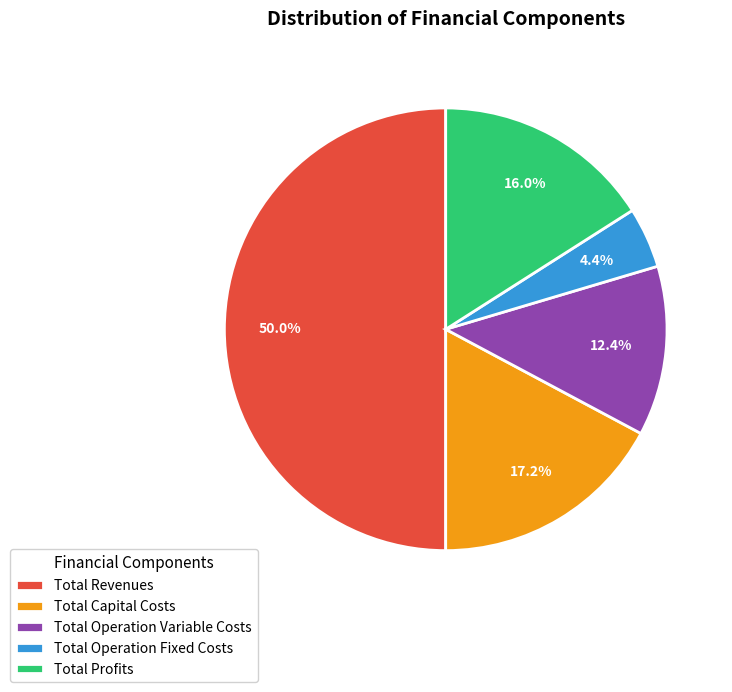

To the nearest percent, what is the difference between the Total Revenues and Total Capital Costs slice percentages?

33%